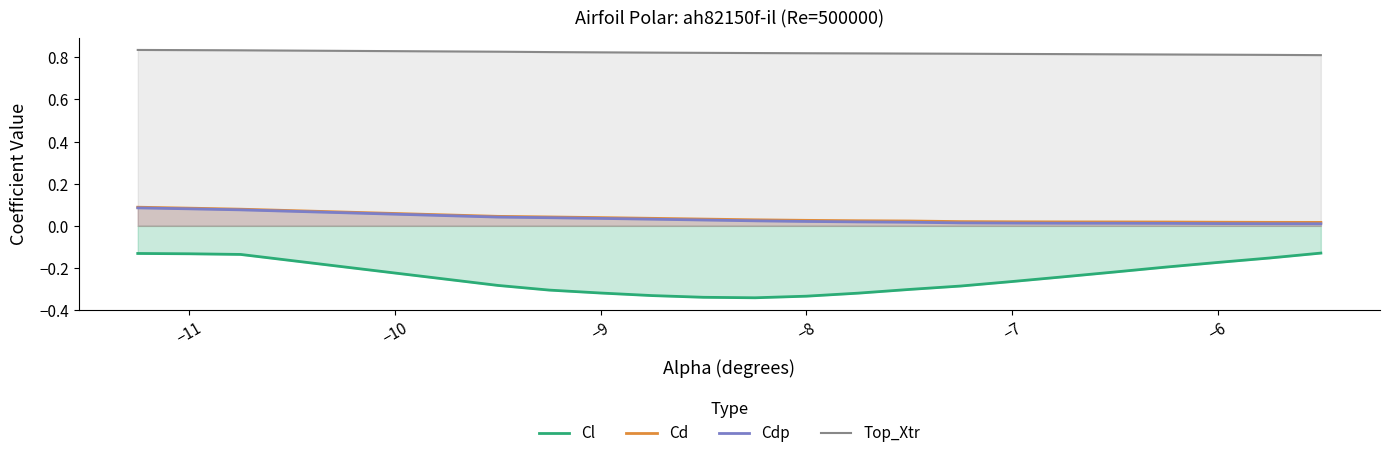

Reading right to left, extract all data points from this chart.

Cl: -0.1	-0.2	-0.2	-0.2	-0.2	-0.2	-0.3	-0.3	-0.3	-0.3	-0.3	-0.3	-0.3	-0.3	-0.3	-0.3	-0.3	-0.1	-0.1	-0.1
Cd: 0.0	0.0	0.0	0.0	0.0	0.0	0.0	0.0	0.0	0.0	0.0	0.0	0.0	0.0	0.0	0.0	0.0	0.1	0.1	0.1
Cdp: 0.0	0.0	0.0	0.0	0.0	0.0	0.0	0.0	0.0	0.0	0.0	0.0	0.0	0.0	0.0	0.0	0.0	0.1	0.1	0.1
Top_Xtr: 0.8	0.8	0.8	0.8	0.8	0.8	0.8	0.8	0.8	0.8	0.8	0.8	0.8	0.8	0.8	0.8	0.8	0.8	0.8	0.8